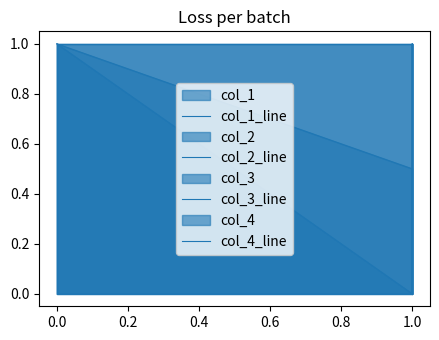

True or false: col_3_line has more than 1 points higher than both neighbors.

False